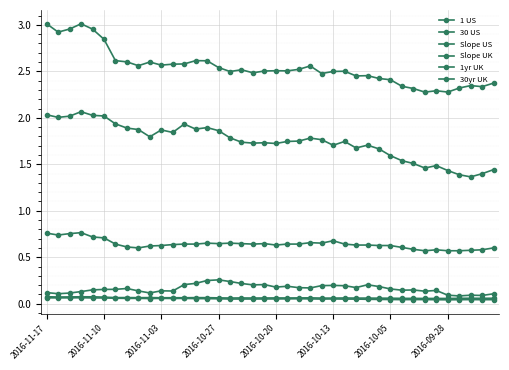

How many series are shown in this chart?

6